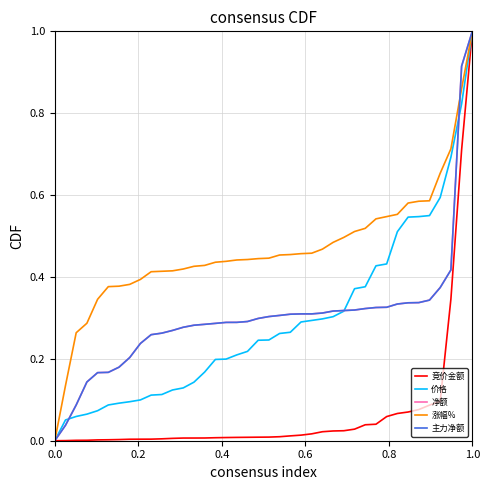

Does the chart have visible grid lines?

Yes